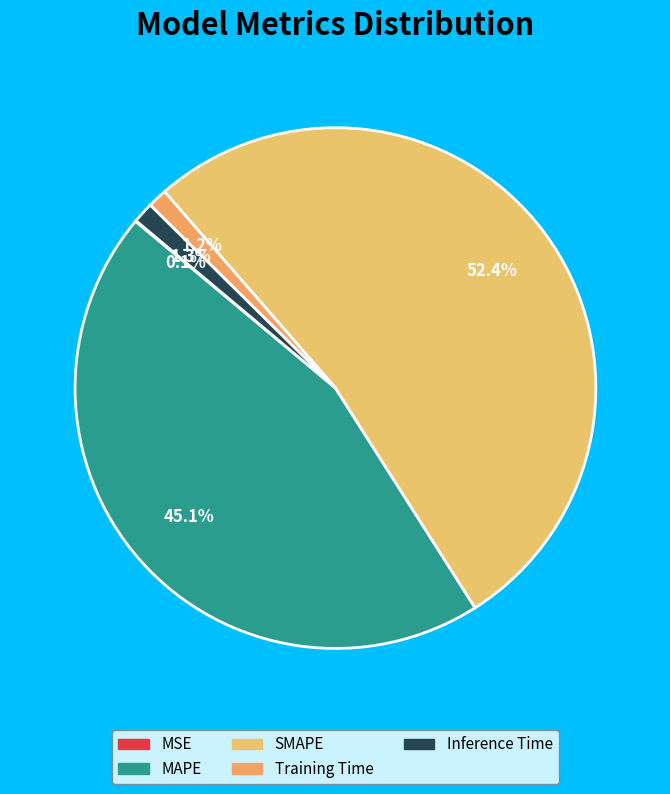

Which slice is the smallest?

MSE